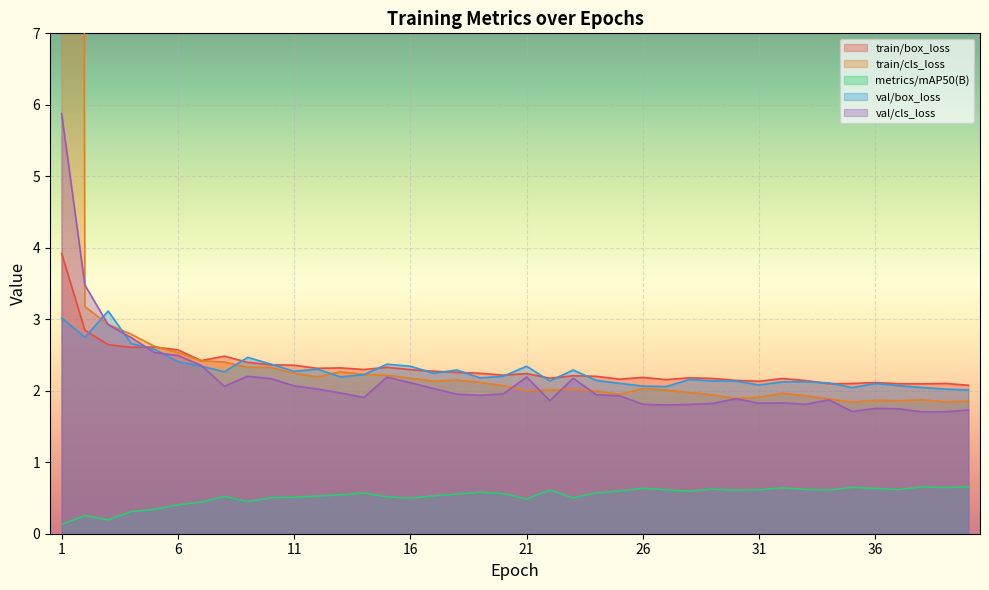

What is the minimum value shown in the chart?

0.1